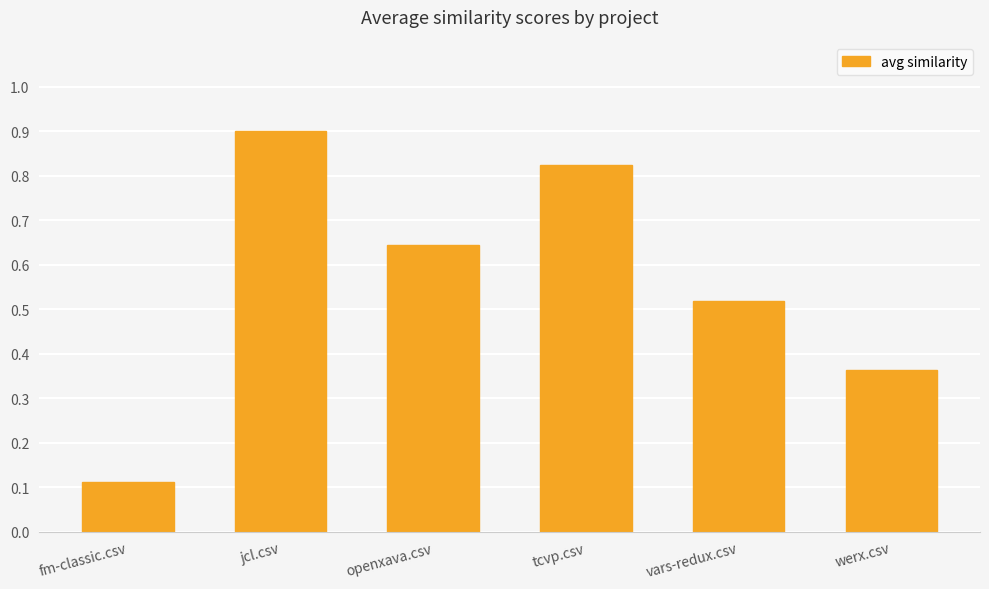

True or false: the data shows 0.2 at fm-classic.csv.

False